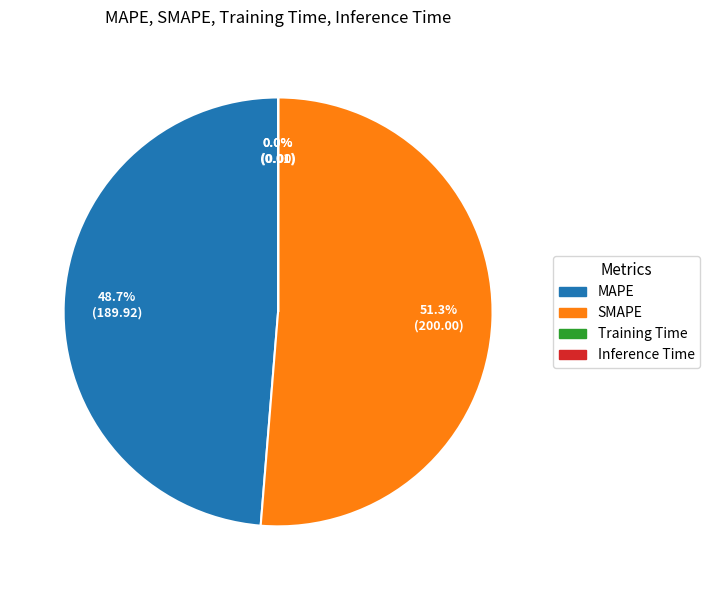

What portion of the pie excludes MAPE?

51.3%